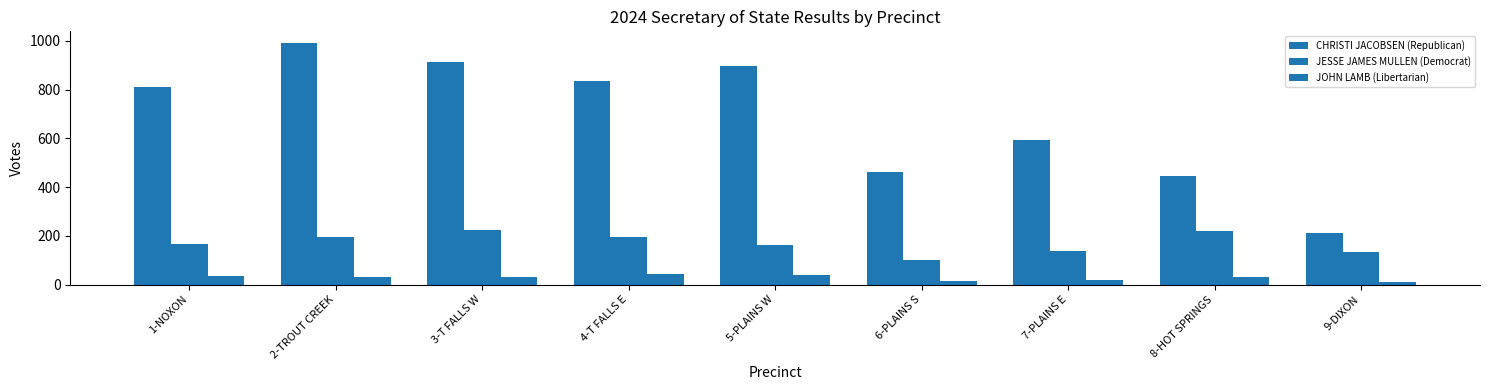

Read the JOHN LAMB (Libertarian) value at 7-PLAINS E.

20